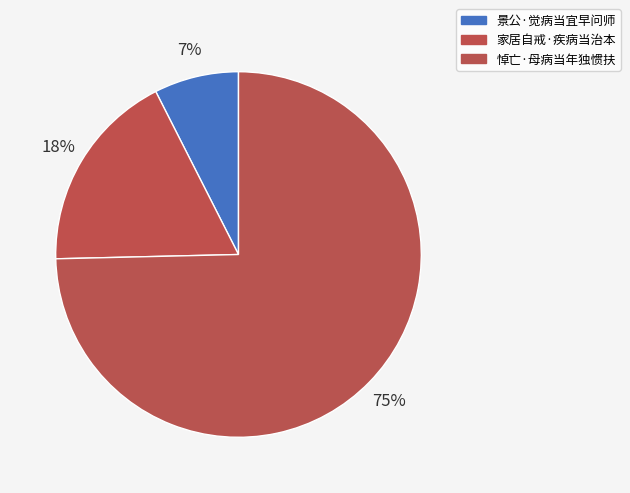

The 景公·觉病当宜早问师 slice represents 7% of the pie. True or false?

True